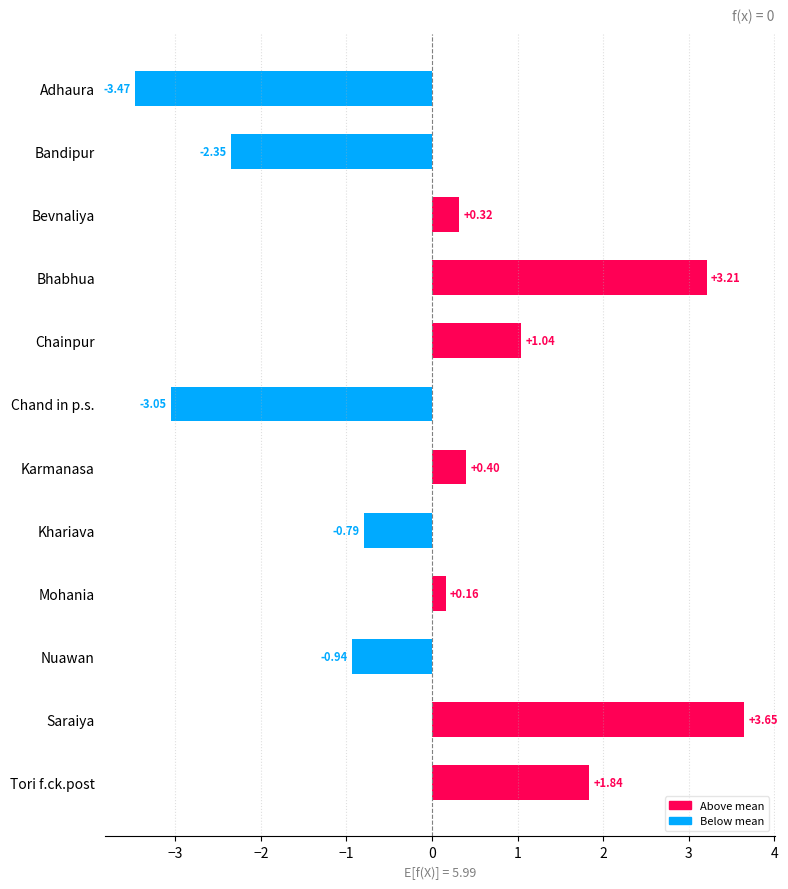

Rank the categories by value from highest to lowest.

Saraiya, Bhabhua, Tori f.ck.post, Chainpur, Karmanasa, Bevnaliya, Mohania, Khariava, Nuawan, Bandipur, Chand in p.s., Adhaura